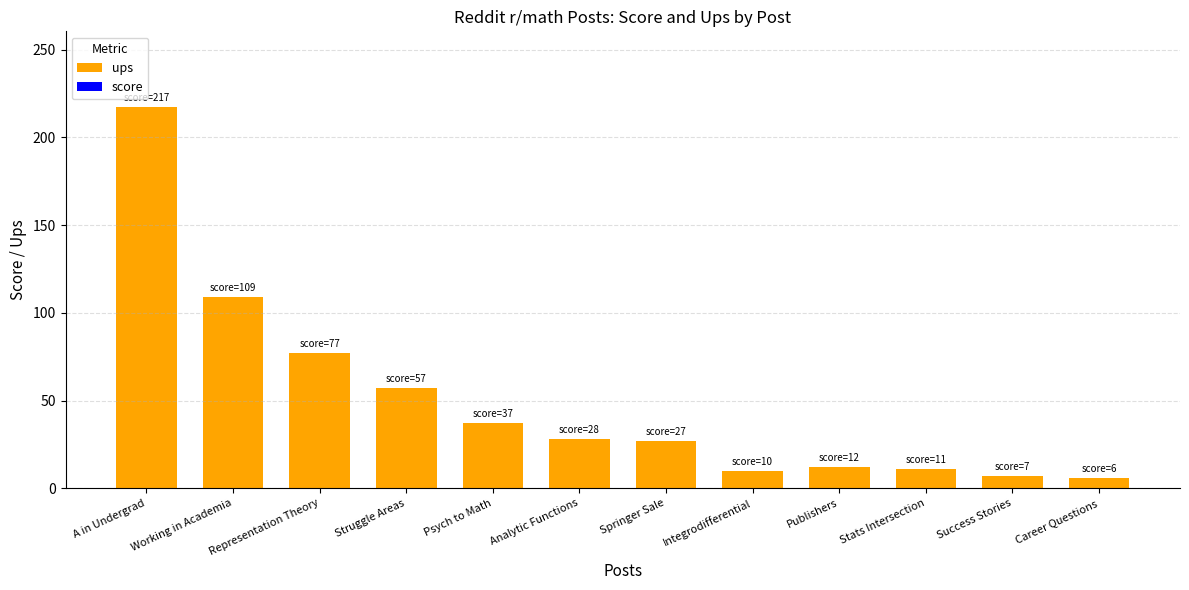

What is the label of the 6th bar from the left?

Analytic Functions